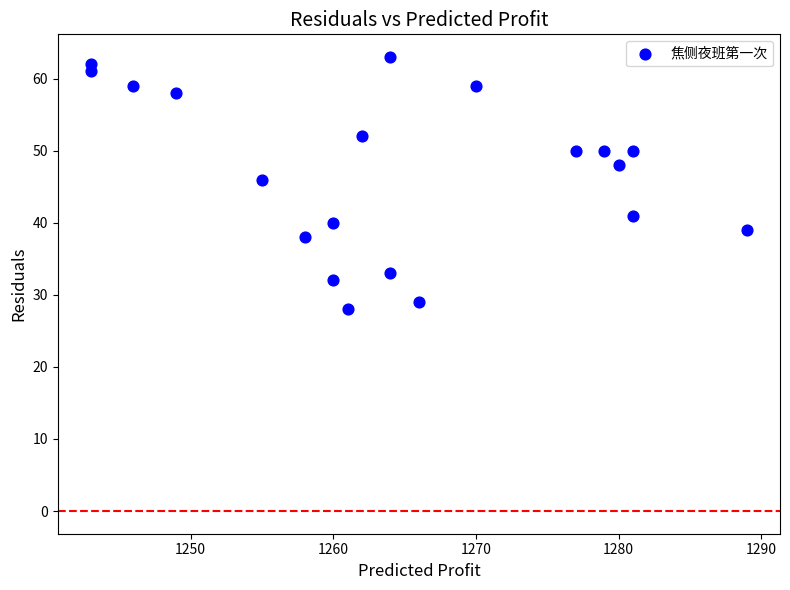

What is the range of X values (max minus min)?

46